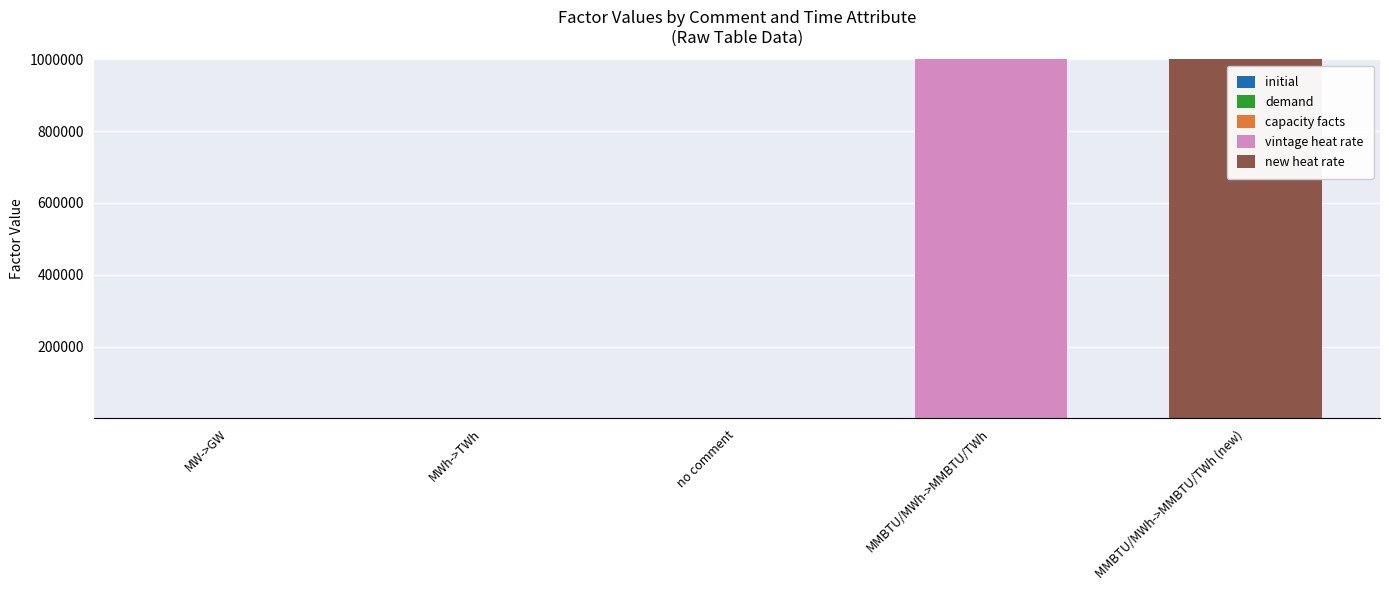

How many data points does each series have?

5